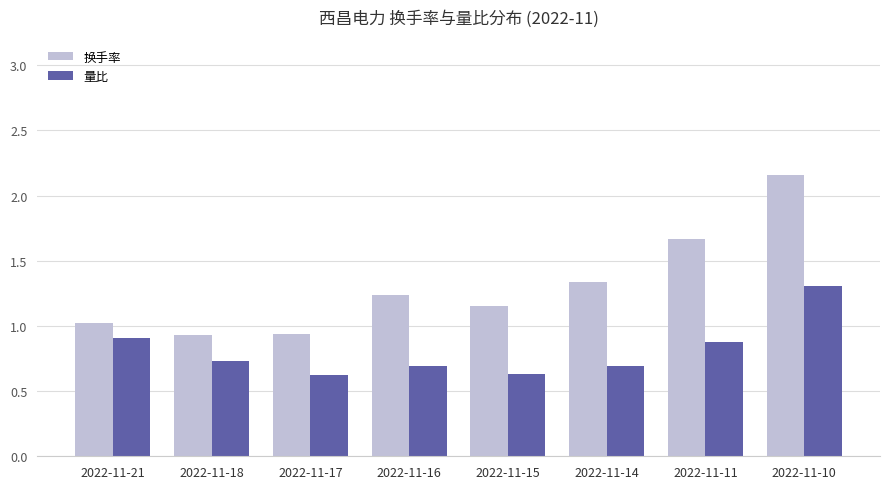

Are the bars grouped side by side (vs. stacked)?

Yes